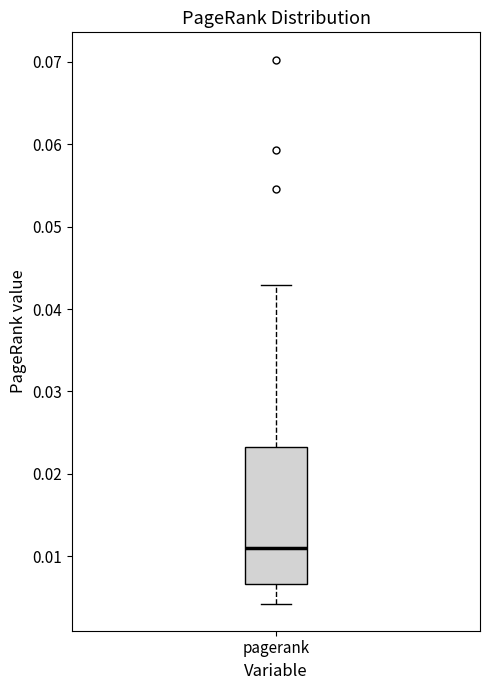

Read this box plot against the y-axis: the position of the median line, the range covered by the box, and the ends of both whiskers. The values are not printed on the chart, so give them approximately, as read against the axis.

median 0.011, box 0.007 to 0.023, whiskers 0.004 to 0.043